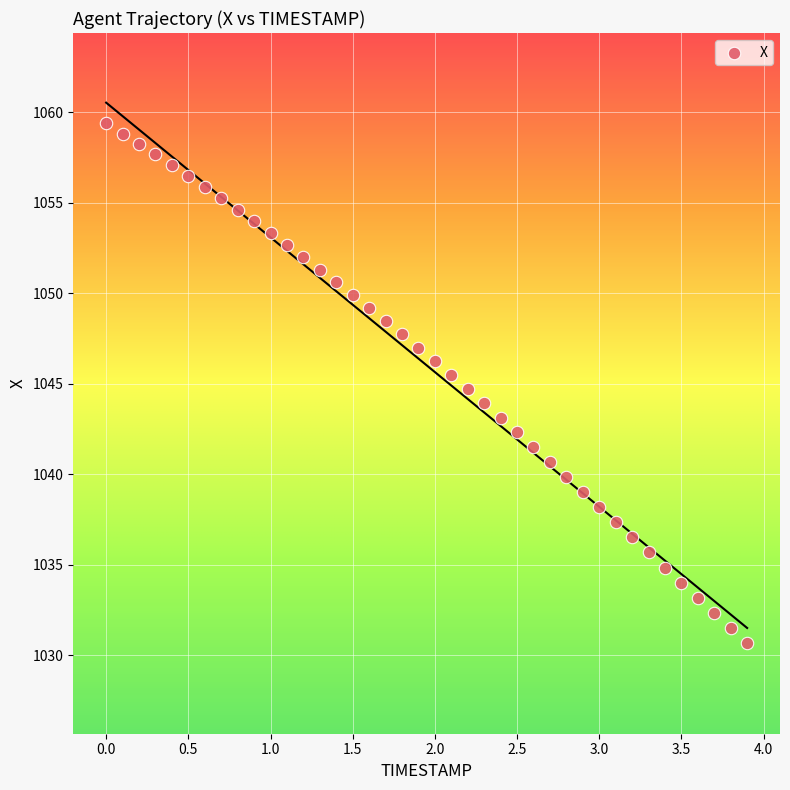

What is the range of Y values (max minus min)?

28.7